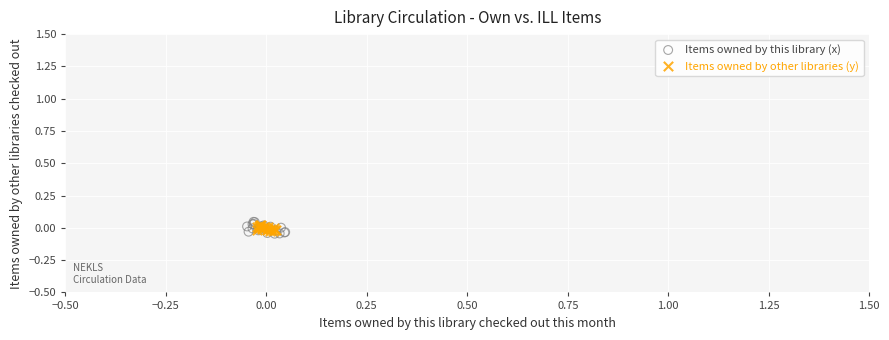

Which series has the widest spread of Y values?

Items owned by this library (x)